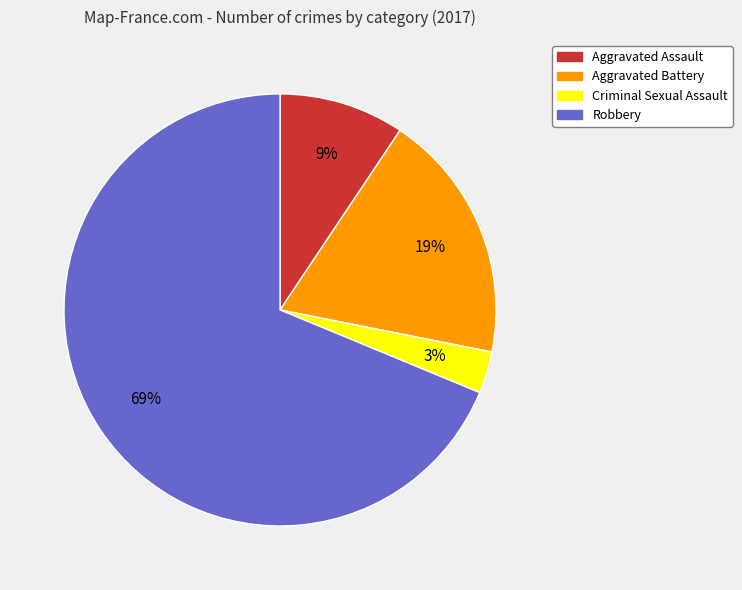

Is there a majority slice in this chart?

Yes